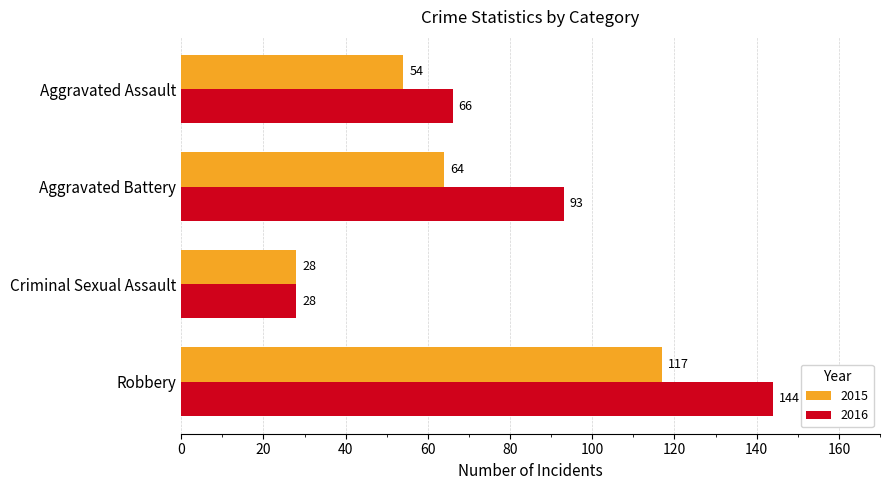

List the labels in order of 2016 value, smallest first.

Criminal Sexual Assault, Aggravated Assault, Aggravated Battery, Robbery